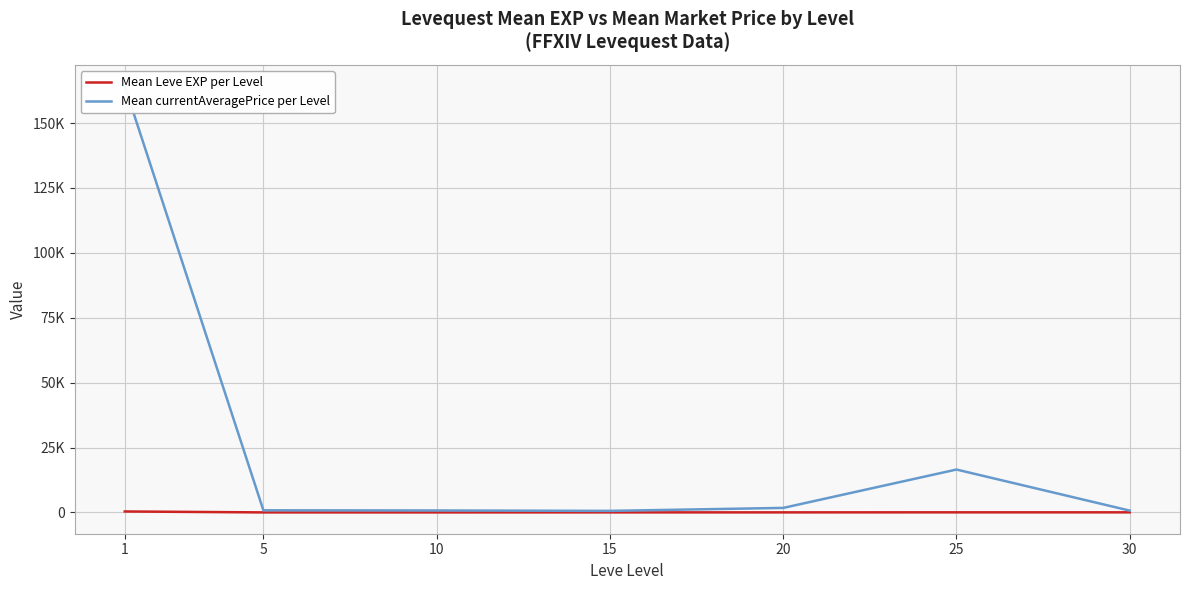

What is the total value across all series at 25?

16551.2